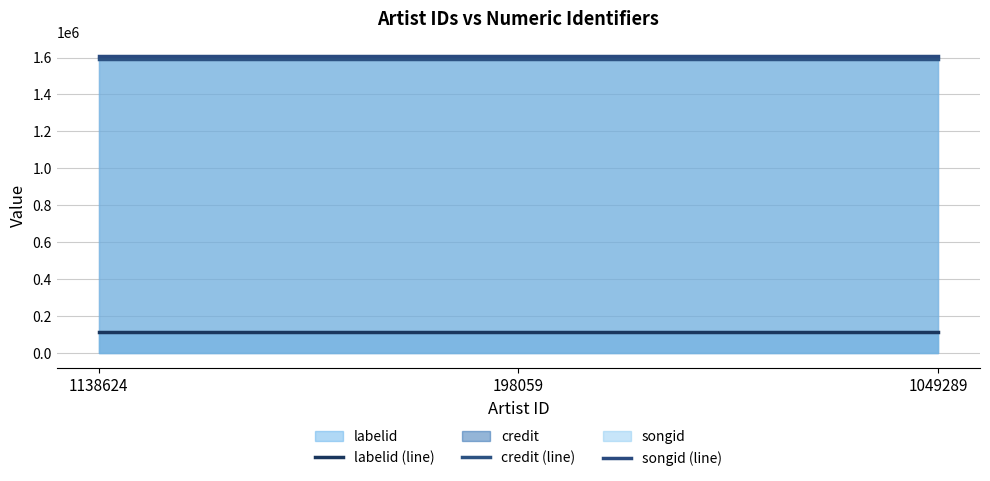

Which category has the highest value across all series?

1138624